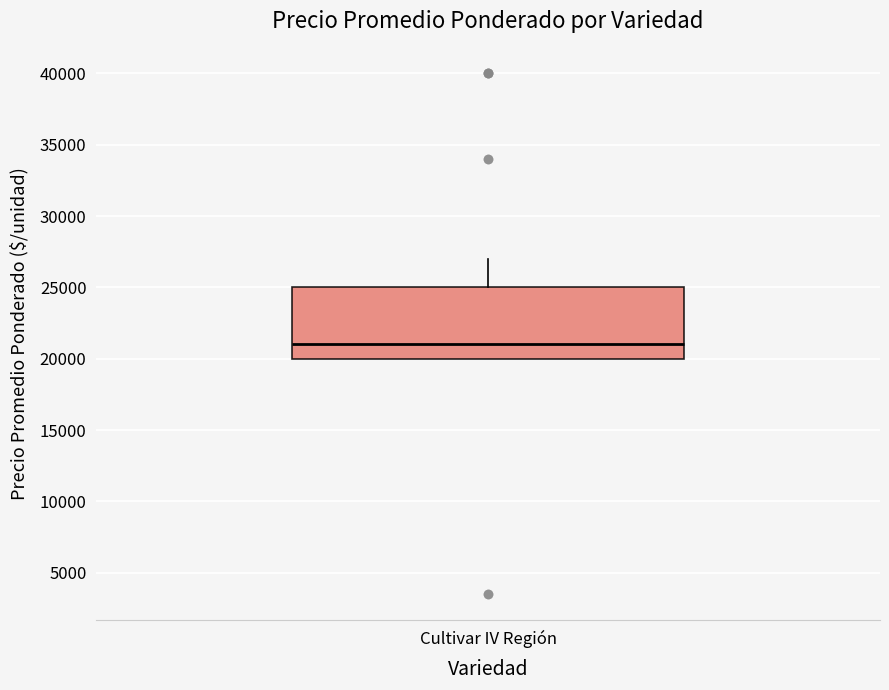

Where does the median line of the box for Cultivar IV Región sit on the y-axis? The values are not printed on the chart, so give them approximately, as read against the axis.

21000